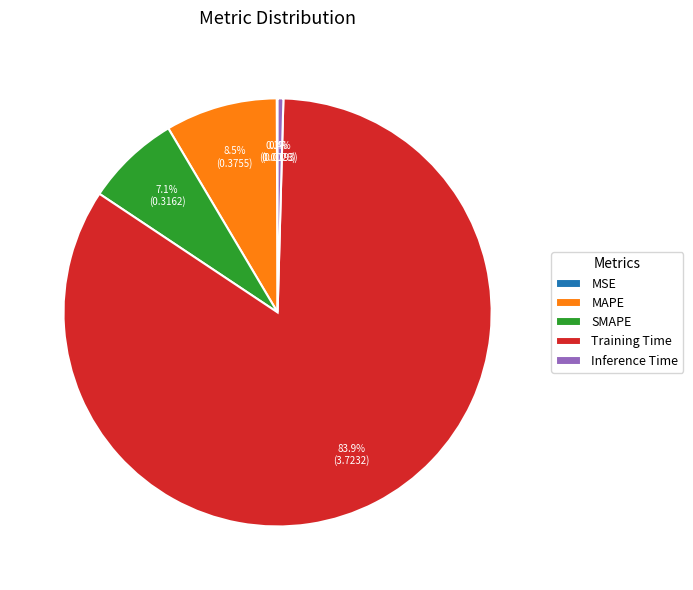

What is the largest slice in the pie chart?

Training Time